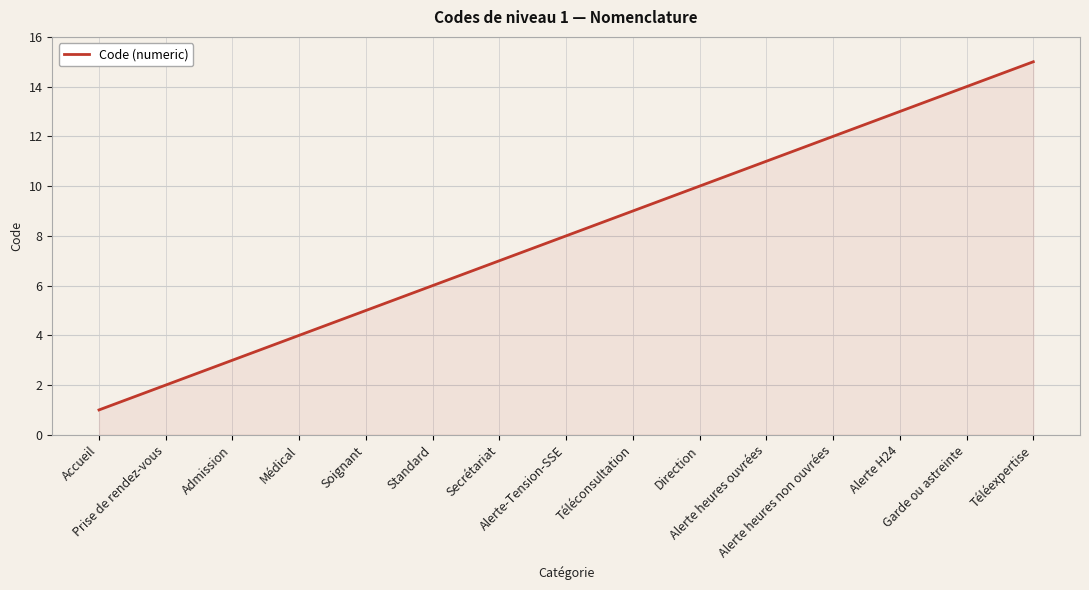

What is the ratio of the value at Garde ou astreinte to the value at Secrétariat?

2.0